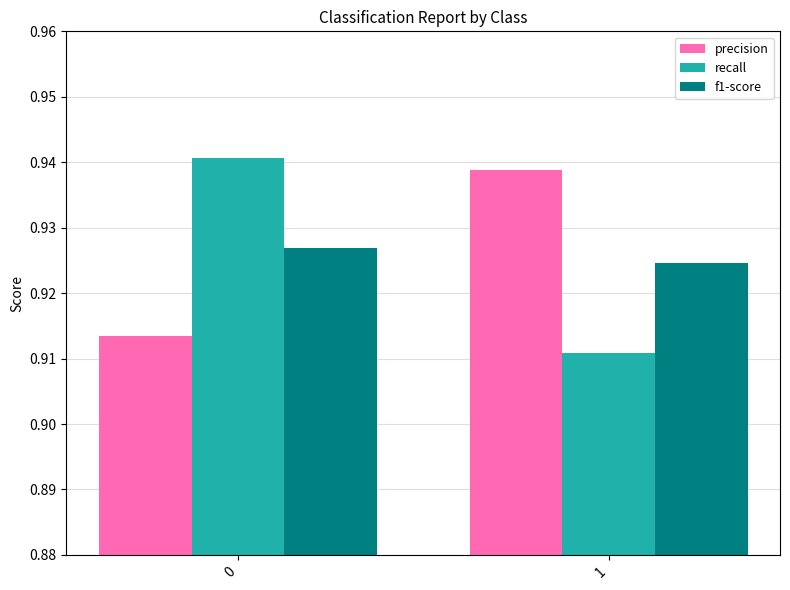

What is the total value across all series at 0?

2.8